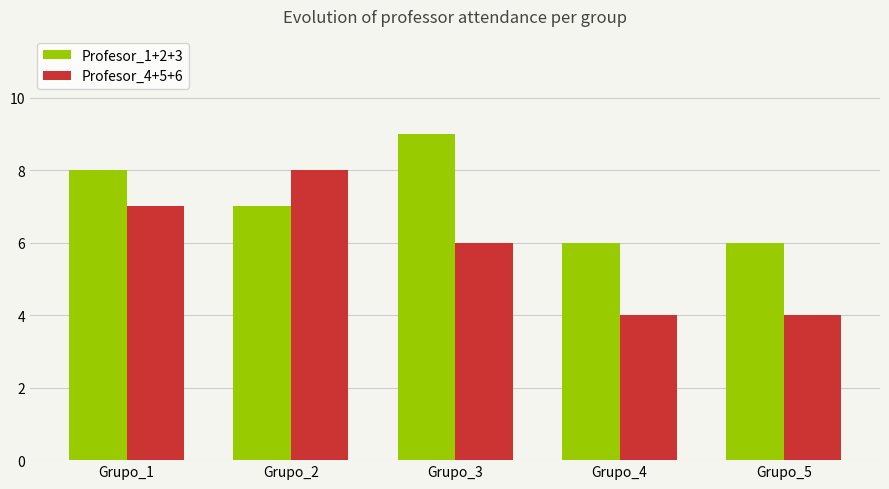

Which series has the largest total across all categories?

Profesor_1+2+3